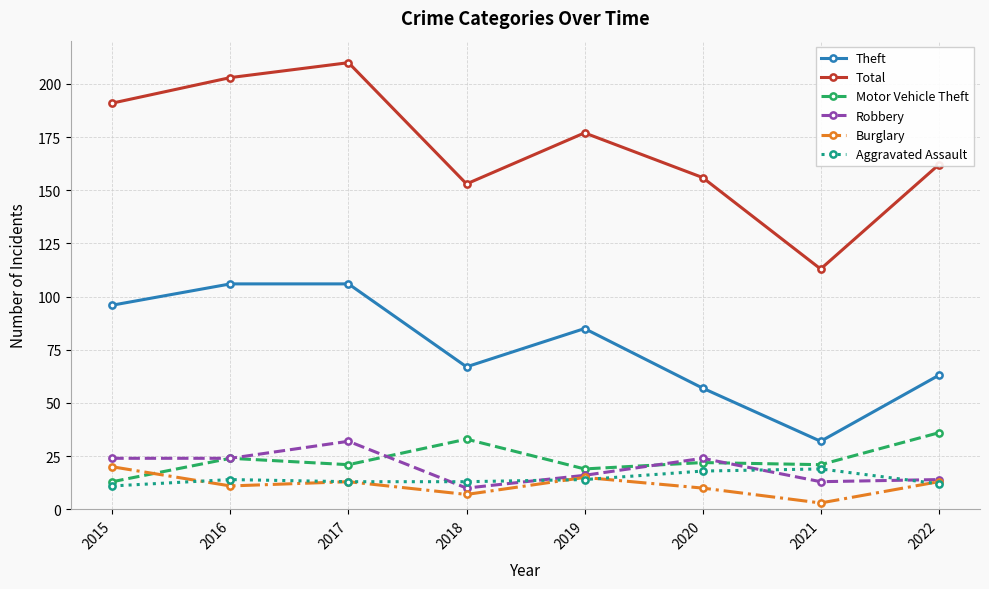

The Total series shows 246 at 2018. True or false?

False